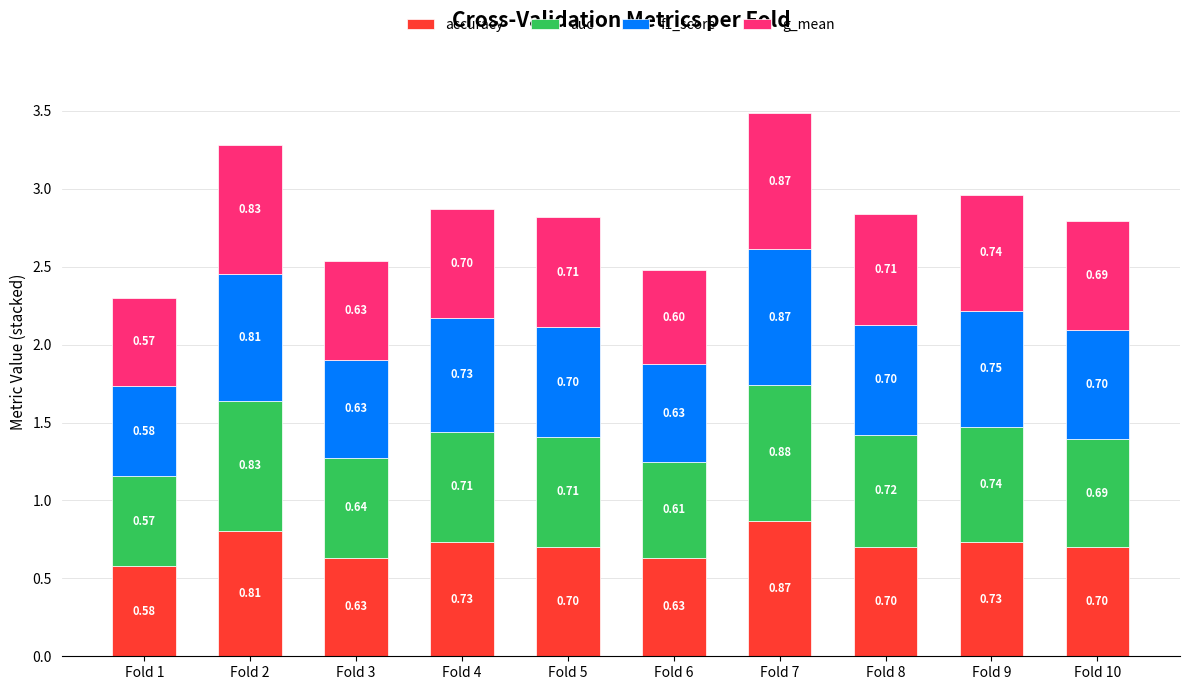

What is the total value across all series at Fold 9?

3.0